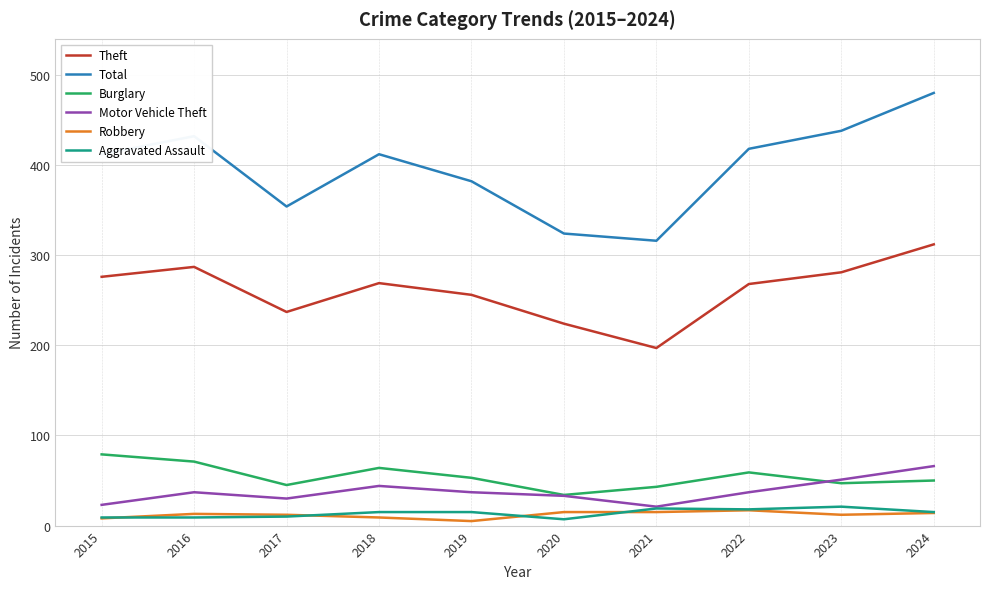

Is the value of Robbery at 2020 greater than the value of Aggravated Assault at 2016?

Yes